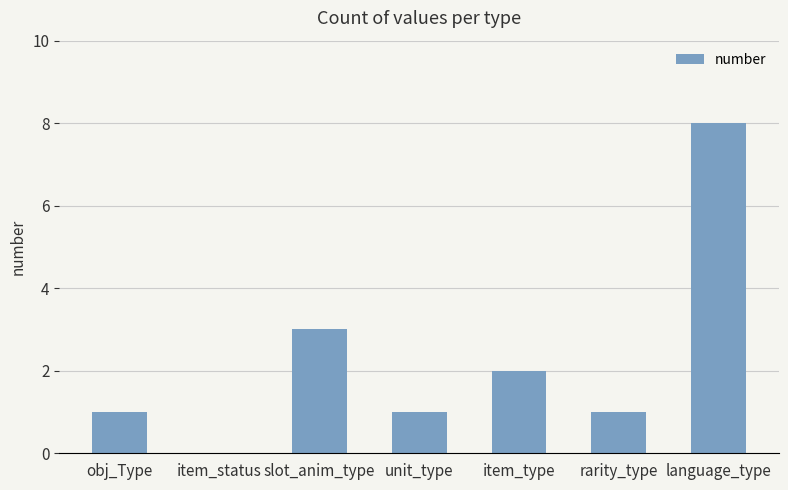

Where is the data nearest to the value 4?

slot_anim_type